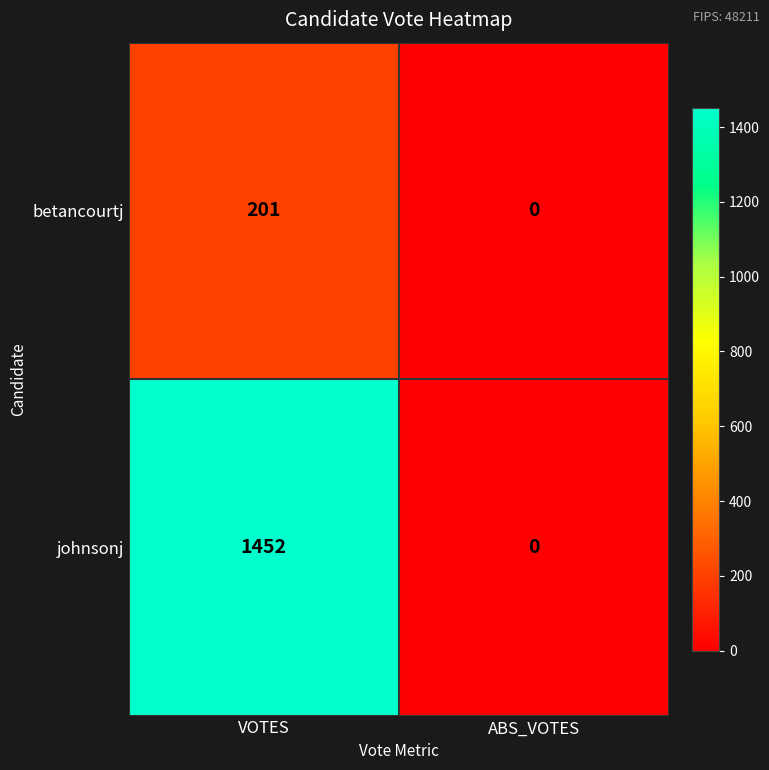

The johnsonj series shows 0 at ABS_VOTES. True or false?

True